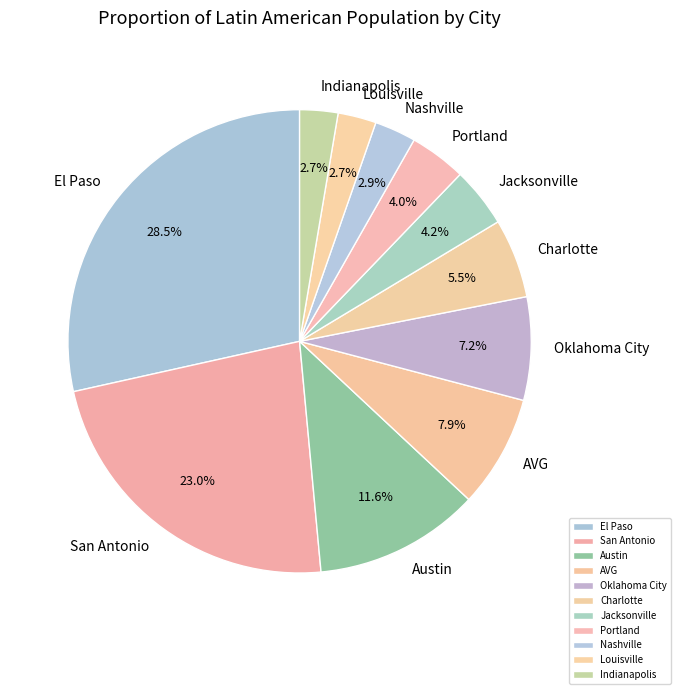

To the nearest percent, what portion does Oklahoma City represent?

7%